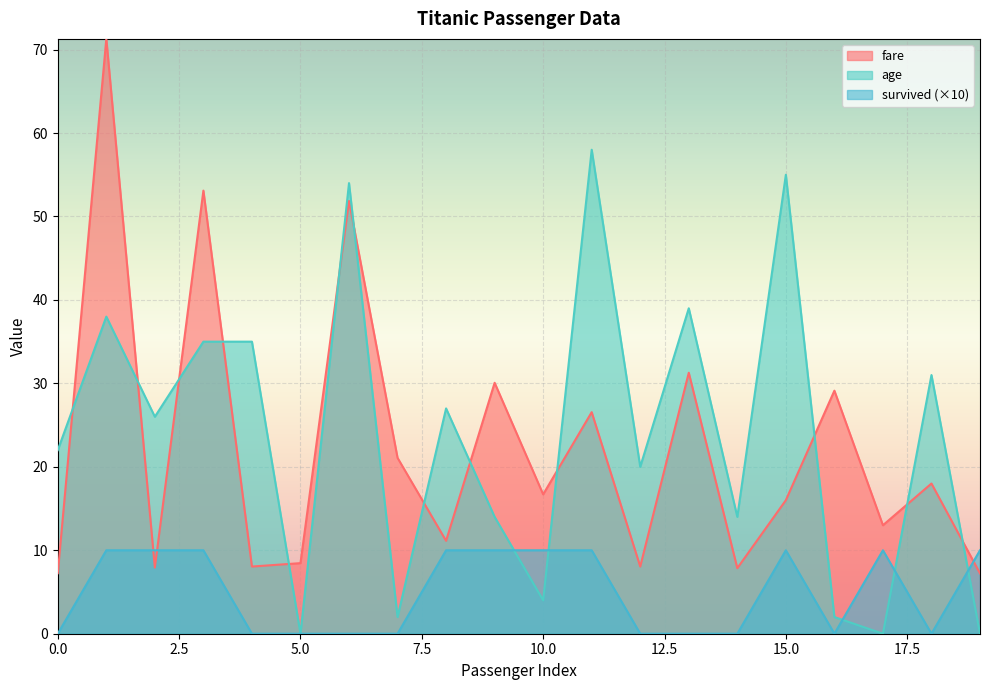

At how many categories does at least one series exceed 59?

1